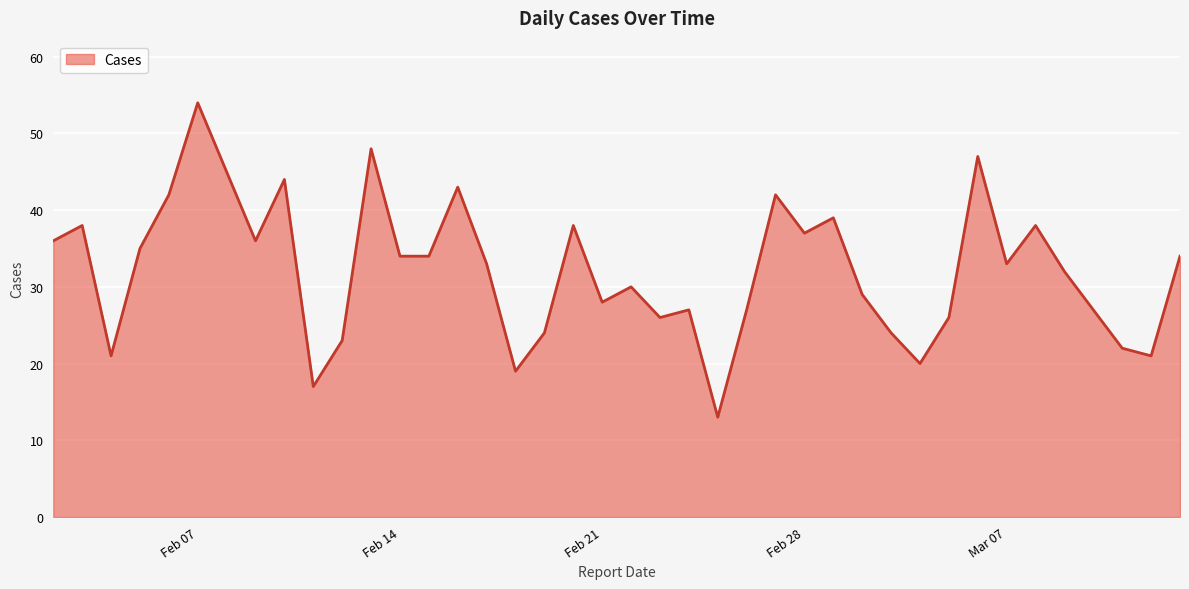

What is the greatest value displayed?

54